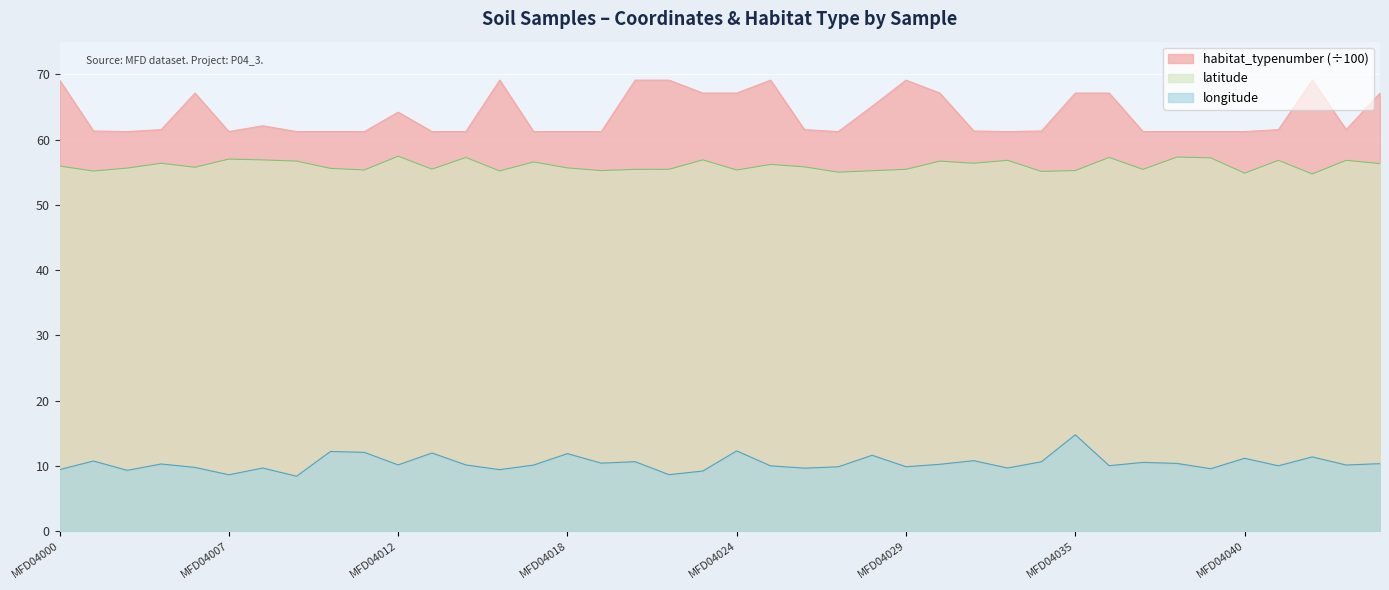

At which label does latitude first exceed 55?

MFD04000